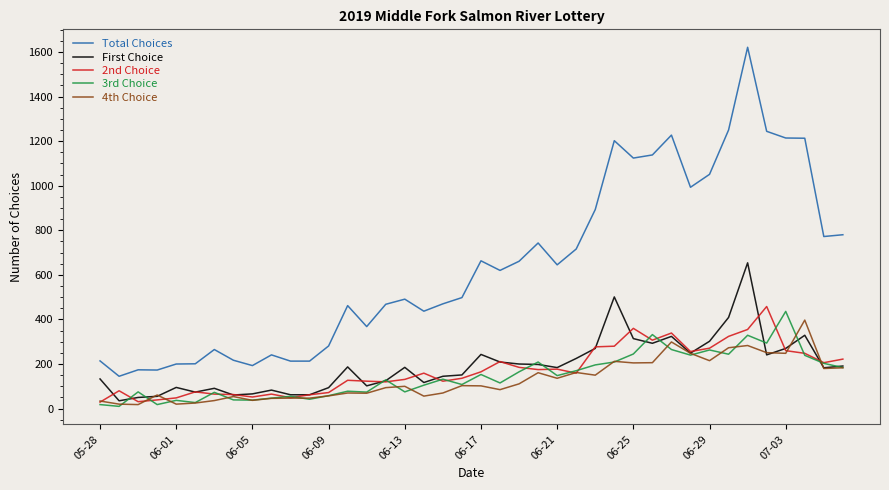

Which series has the largest range (max minus min)?

Total Choices